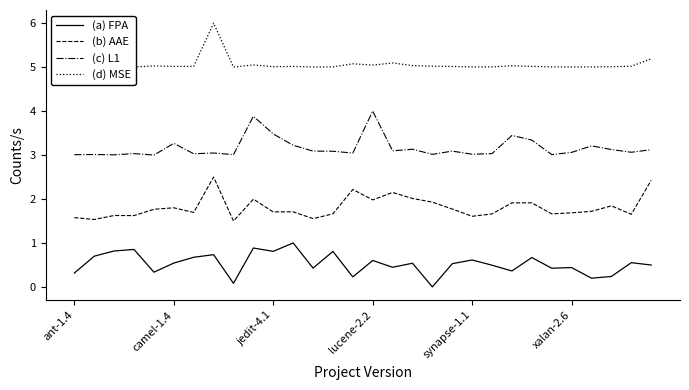

The L1 series shows 3.2 at 11. True or false?

True